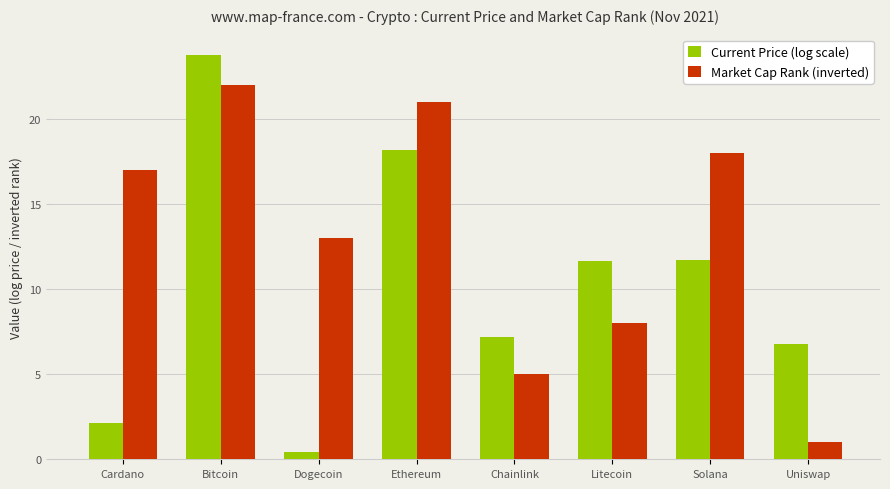

What is the sum of the Current Price (log scale) values at Cardano and Ethereum?

20.3